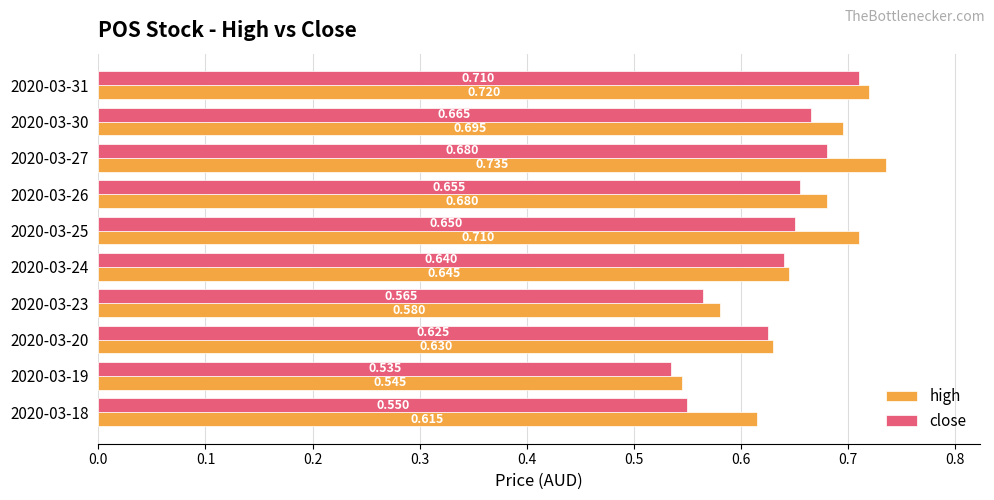

At which category is the sum across all series the highest?

2020-03-31